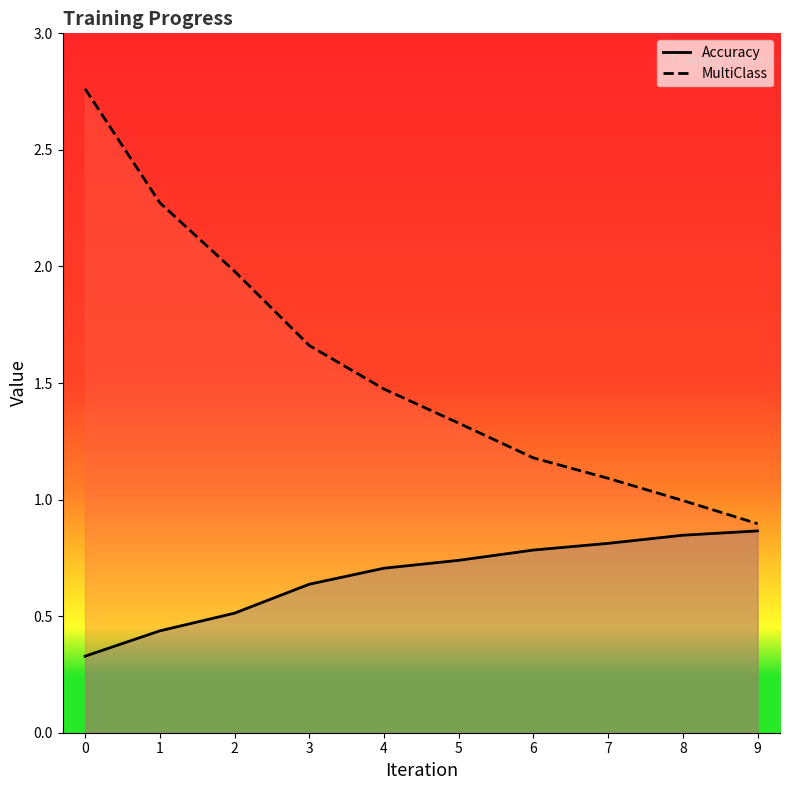

Which series has the largest total across all categories?

MultiClass